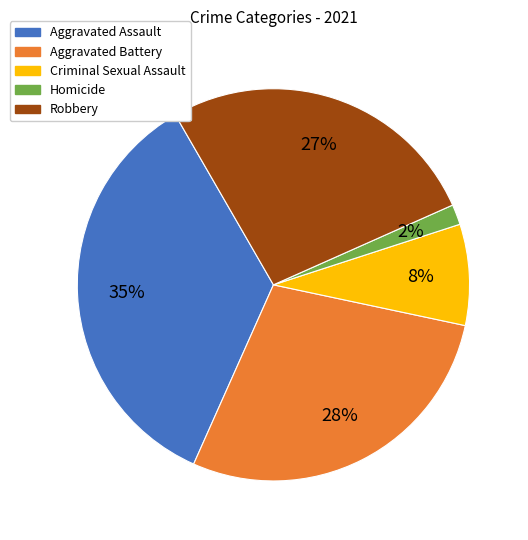

True or false: Aggravated Battery accounts for 28% of the total.

True